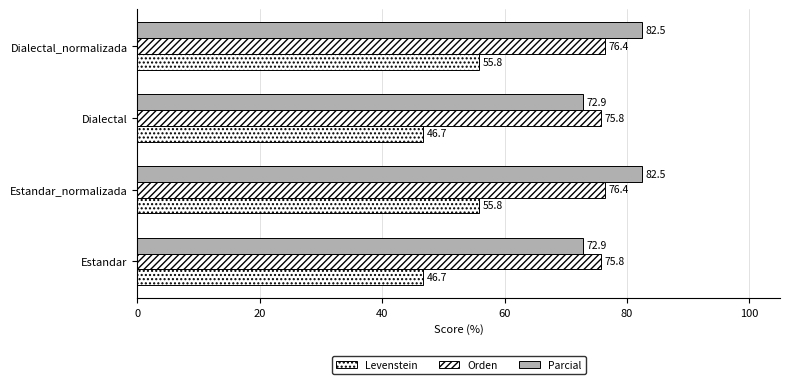

What is the lowest value of the Levenstein series?

46.7